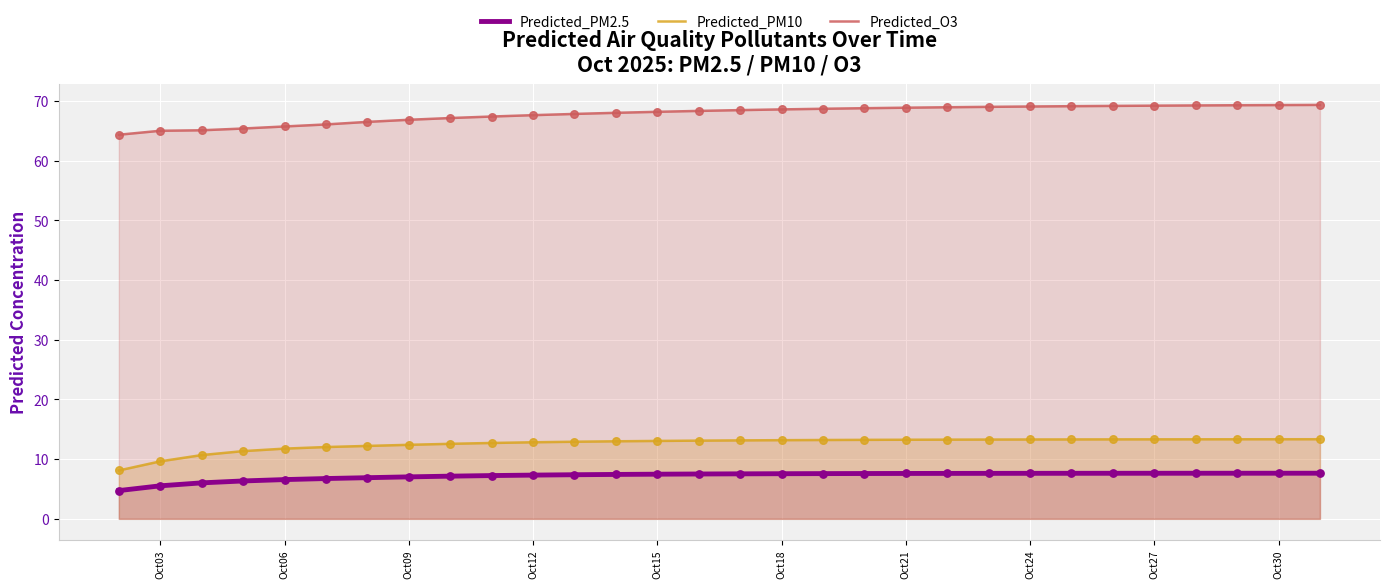

Which series has the largest total across all categories?

Predicted_O3